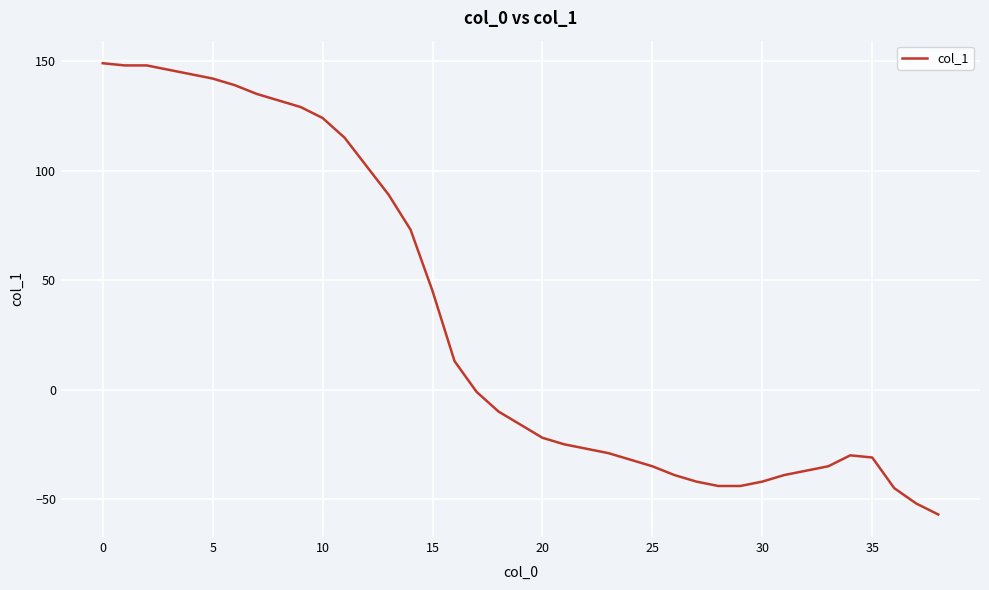

What is the smallest value displayed?

-57